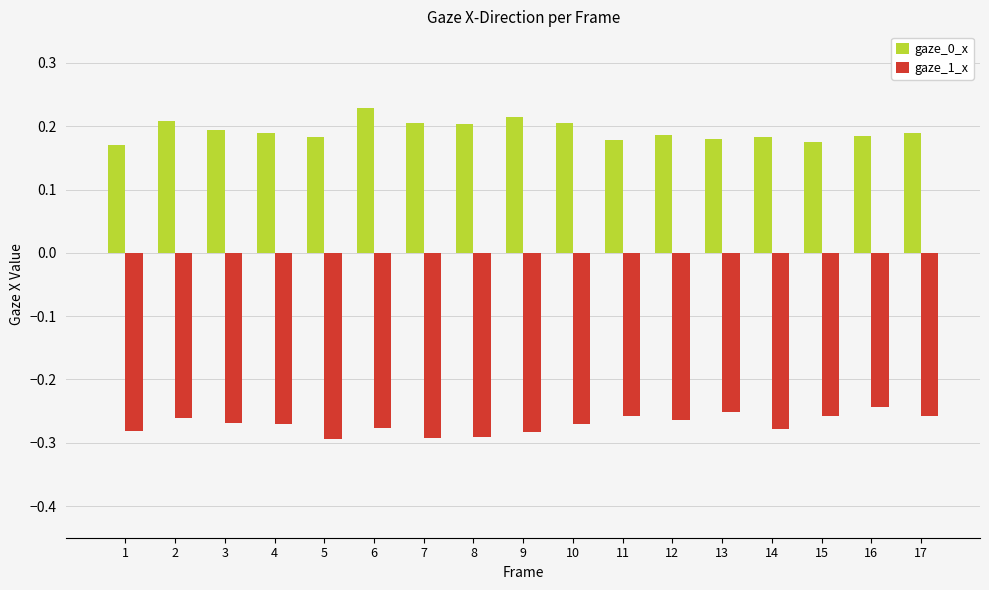

The gaze_1_x series shows -0.3 at 15. True or false?

True